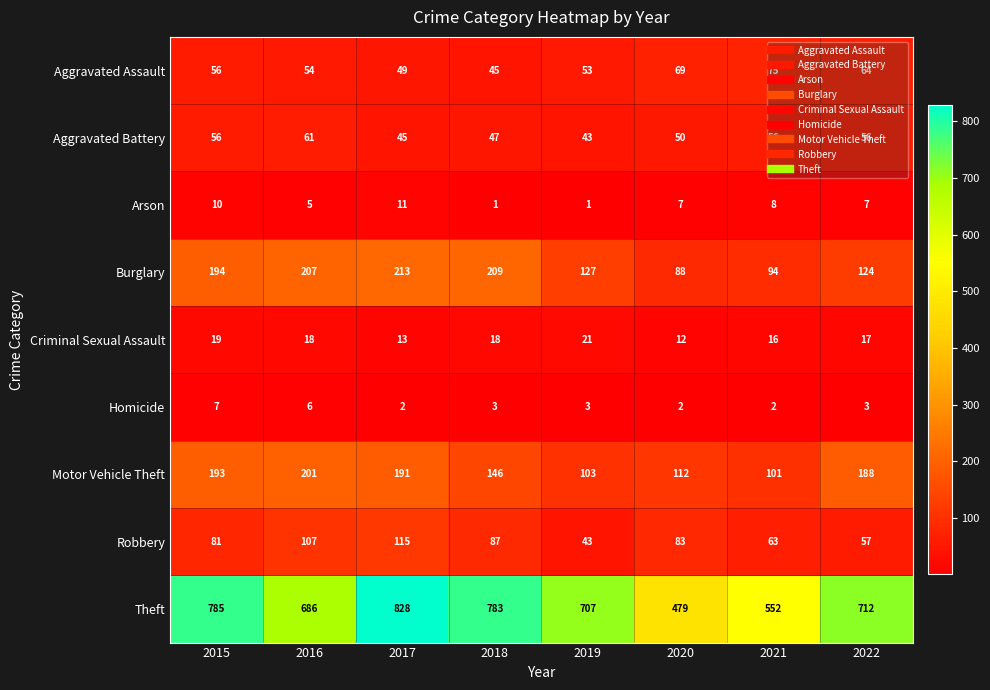

Which series has the widest spread of values?

Theft